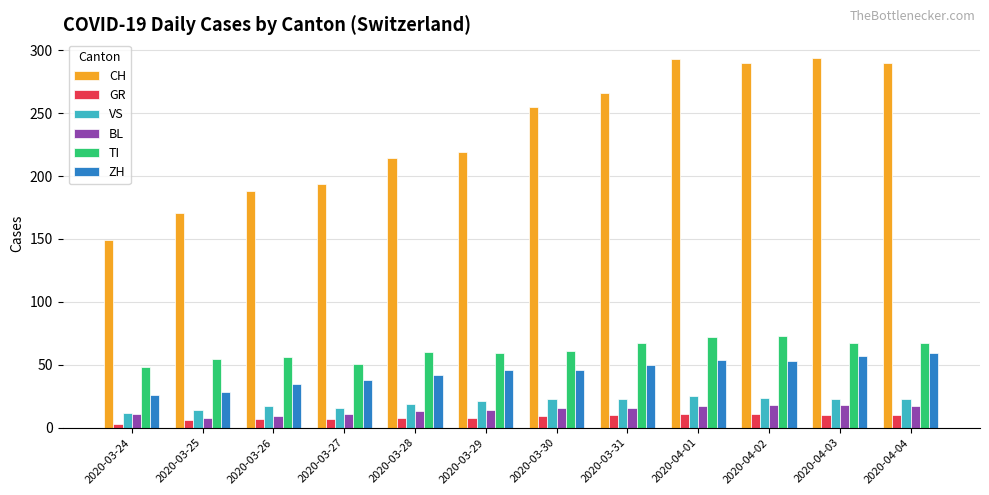

How many series are shown in this chart?

6